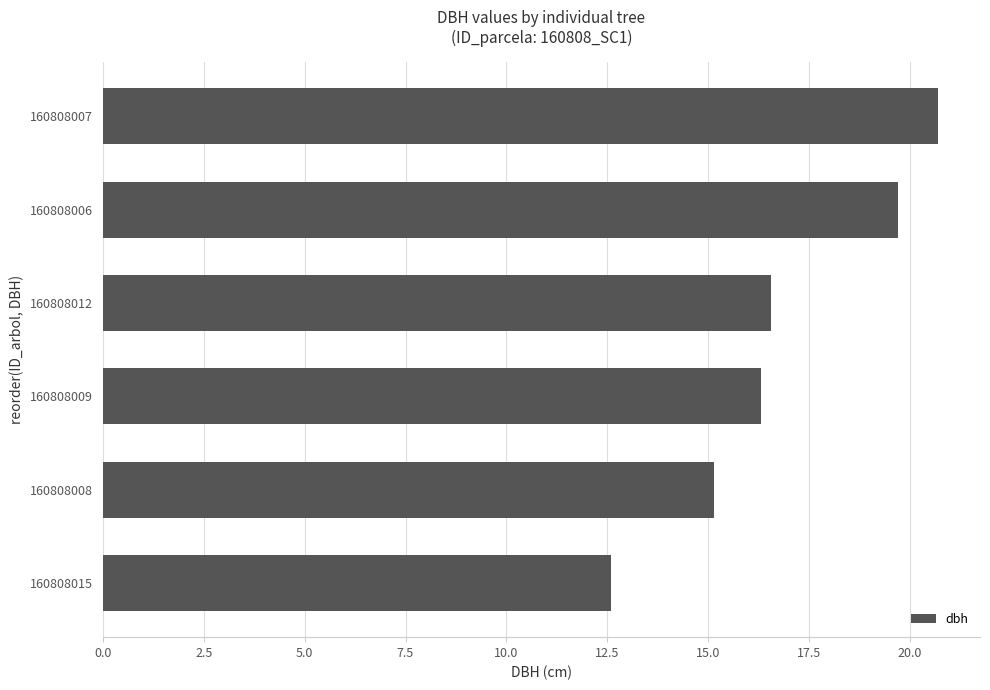

At which category does the chart reach its peak across all series?

160808007